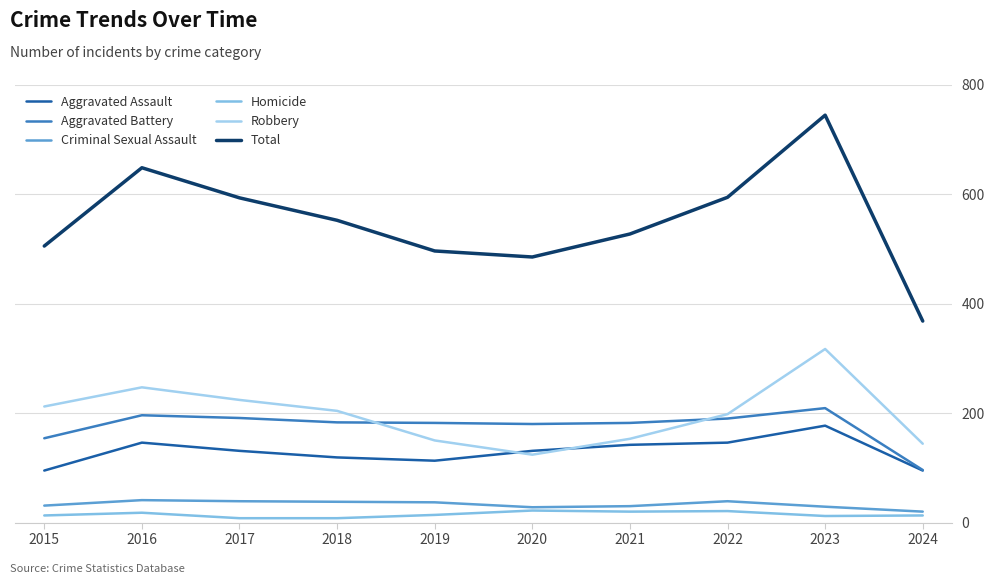

At which category does the chart reach its peak across all series?

2023